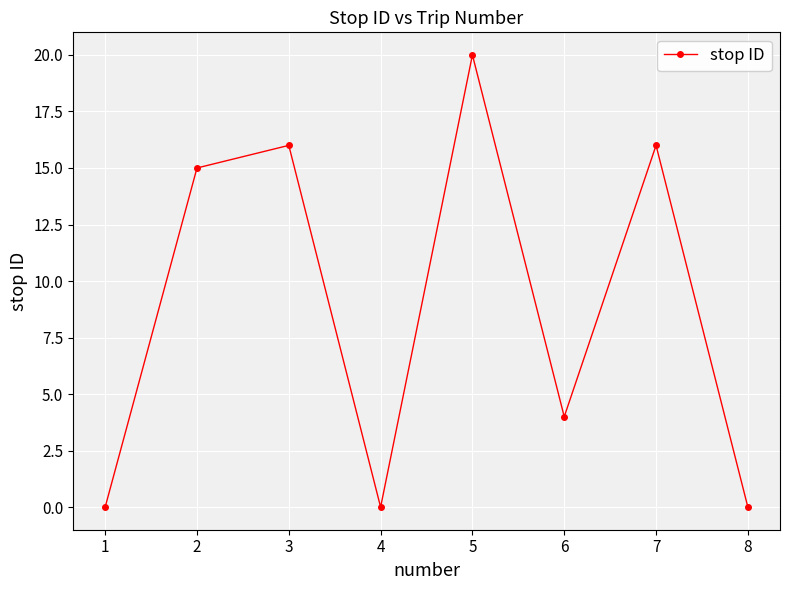

What is the difference between the second highest and minimum values?

16